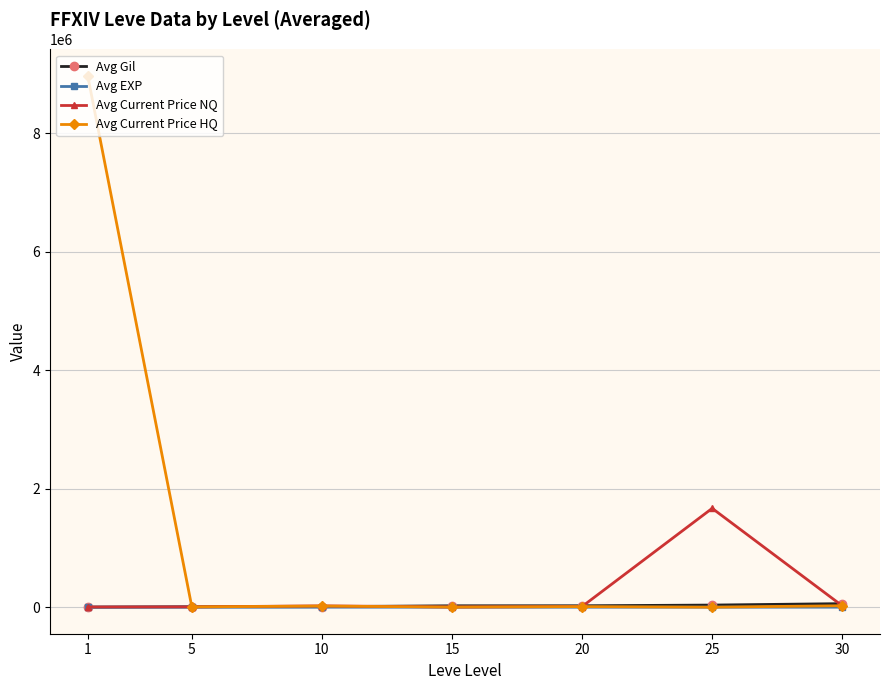

The value of Avg Current Price HQ at 1 is 8963203.8. True or false?

True